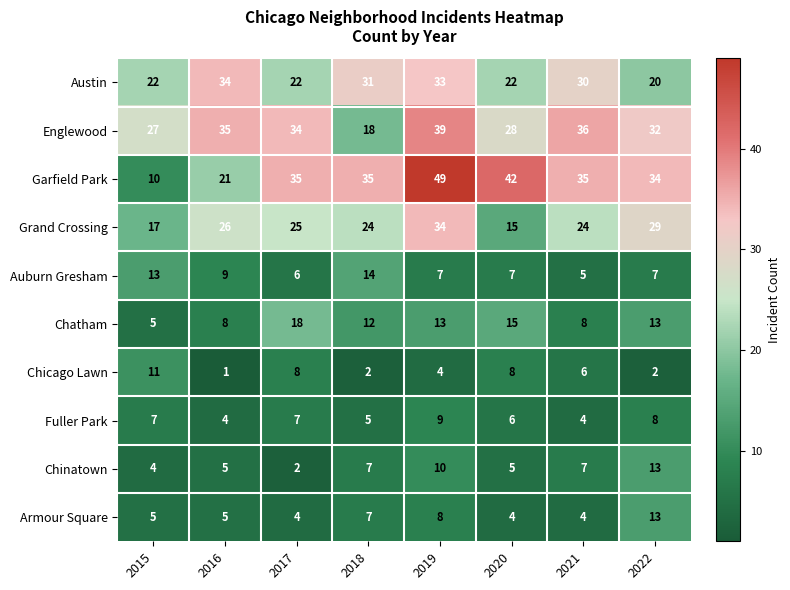

Where is Chicago Lawn nearest to the value 6?

2021